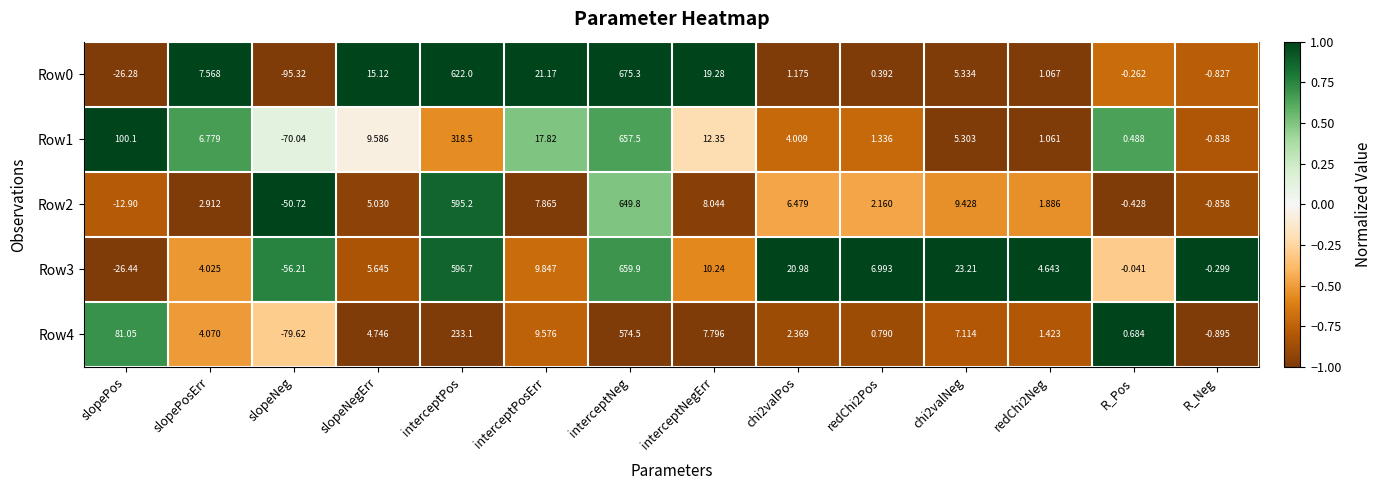

At which label does Row0 reach its peak?

interceptNeg